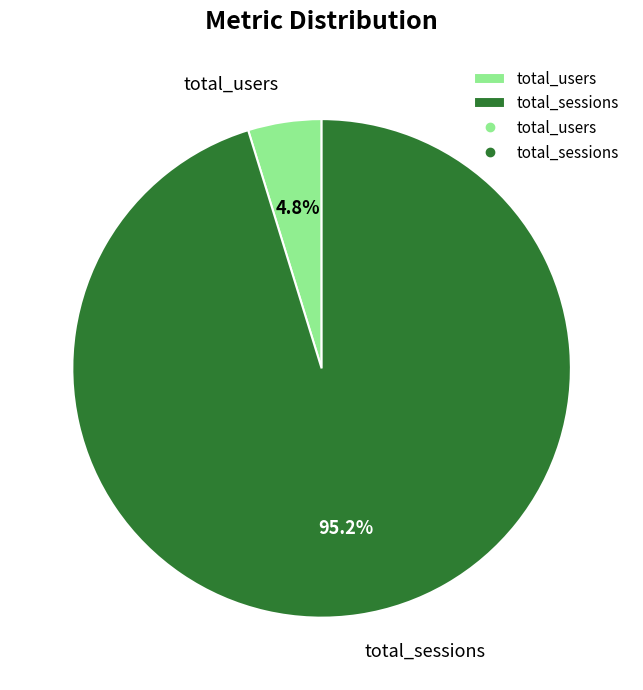

Is it true that total_users is 5% of the pie?

True